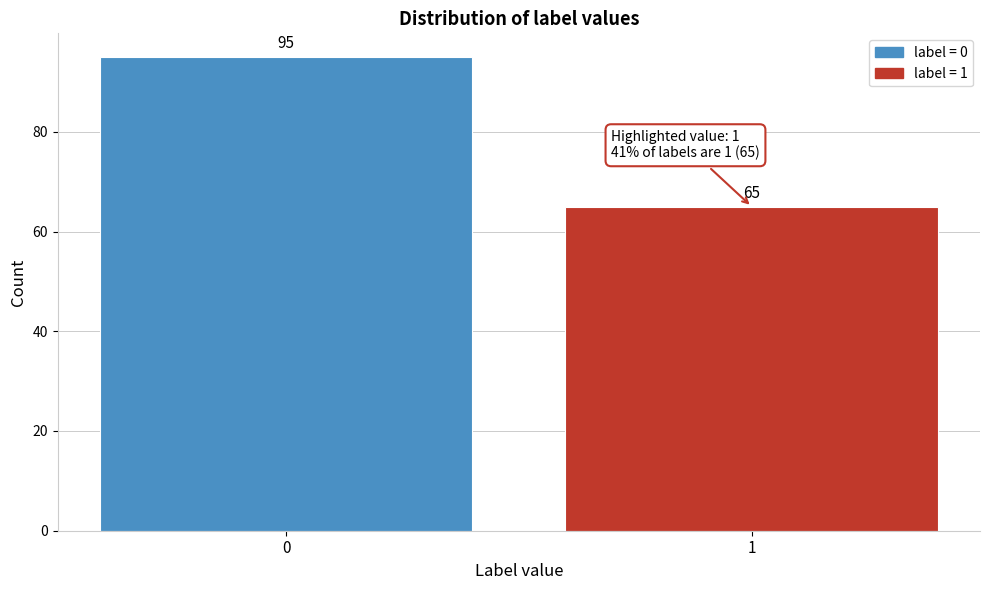

Reading left to right, extract all data points from this chart.

95	65